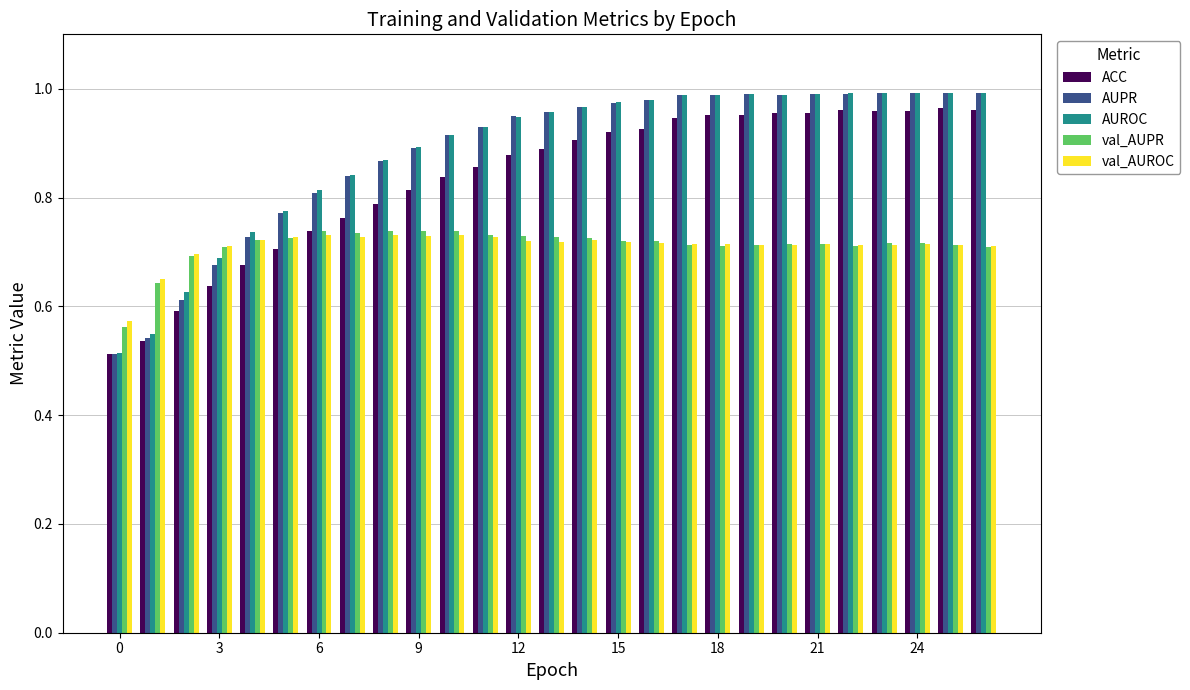

Which series has the widest spread of values?

AUPR